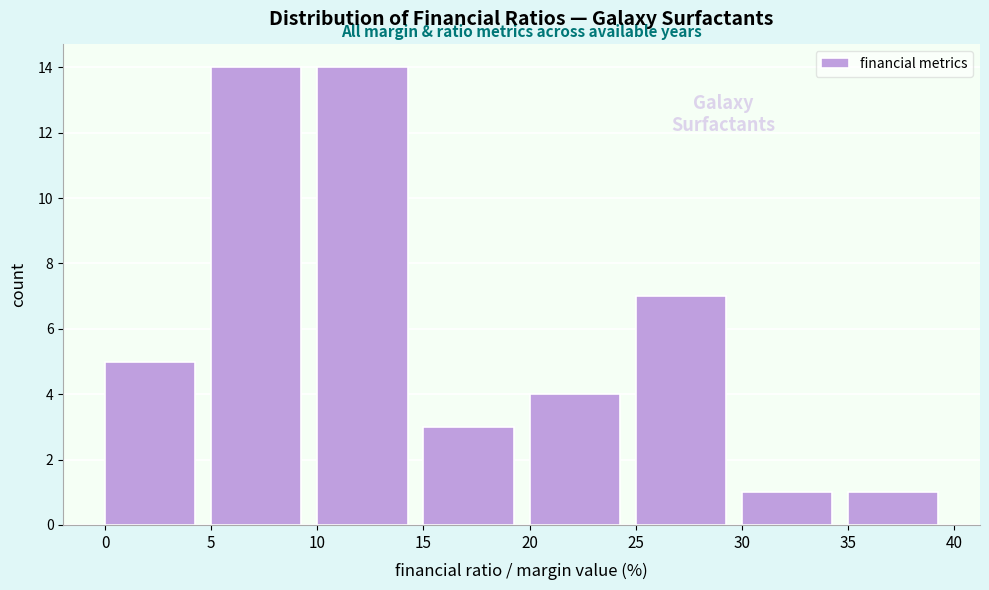

What is the height of the bar covering 25 to 30 on the x-axis? The values are not printed on the chart, so give them approximately, as read against the axis.

7